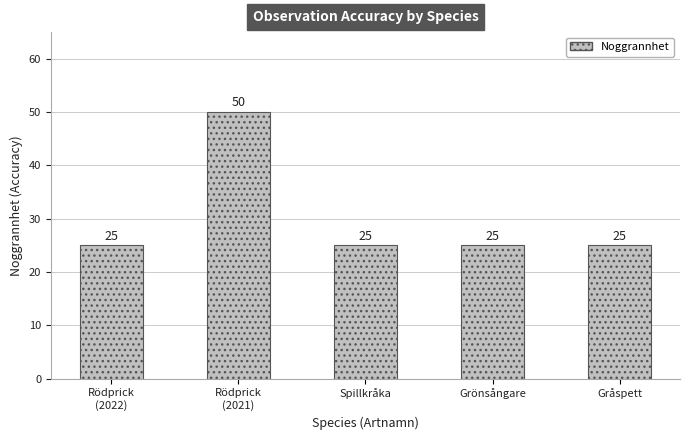

Reading left to right, what are all the values shown in this chart?

Rödprick
(2022)=25	Rödprick
(2021)=50	Spillkråka=25	Grönsångare=25	Gråspett=25